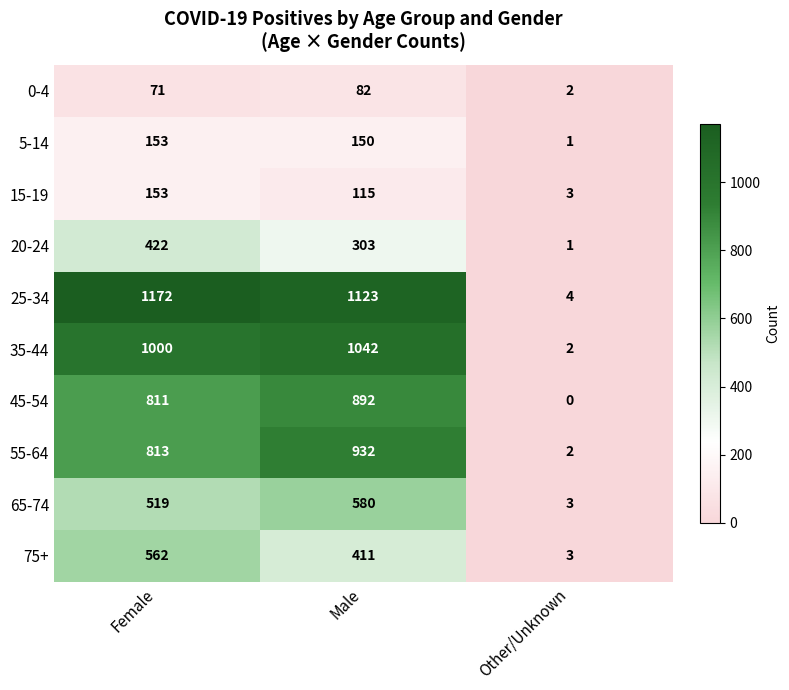

Between Male and Other/Unknown, which is larger?

Male